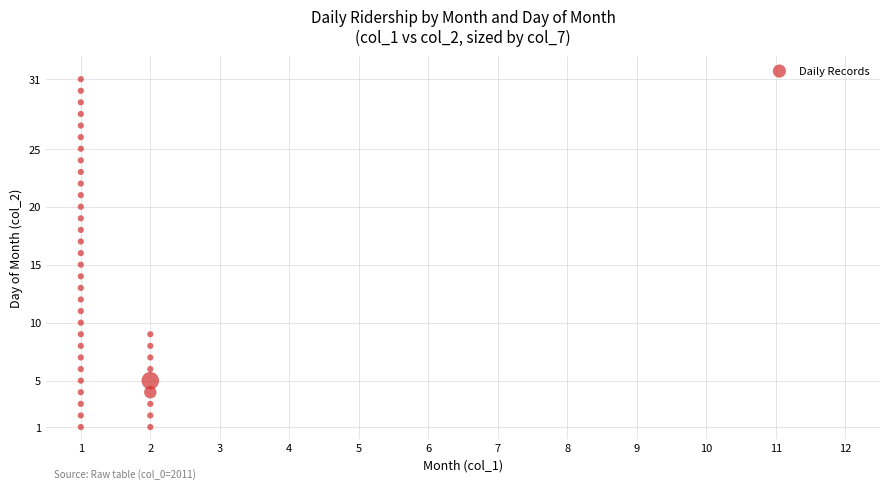

What is the range of Y values (max minus min)?

30